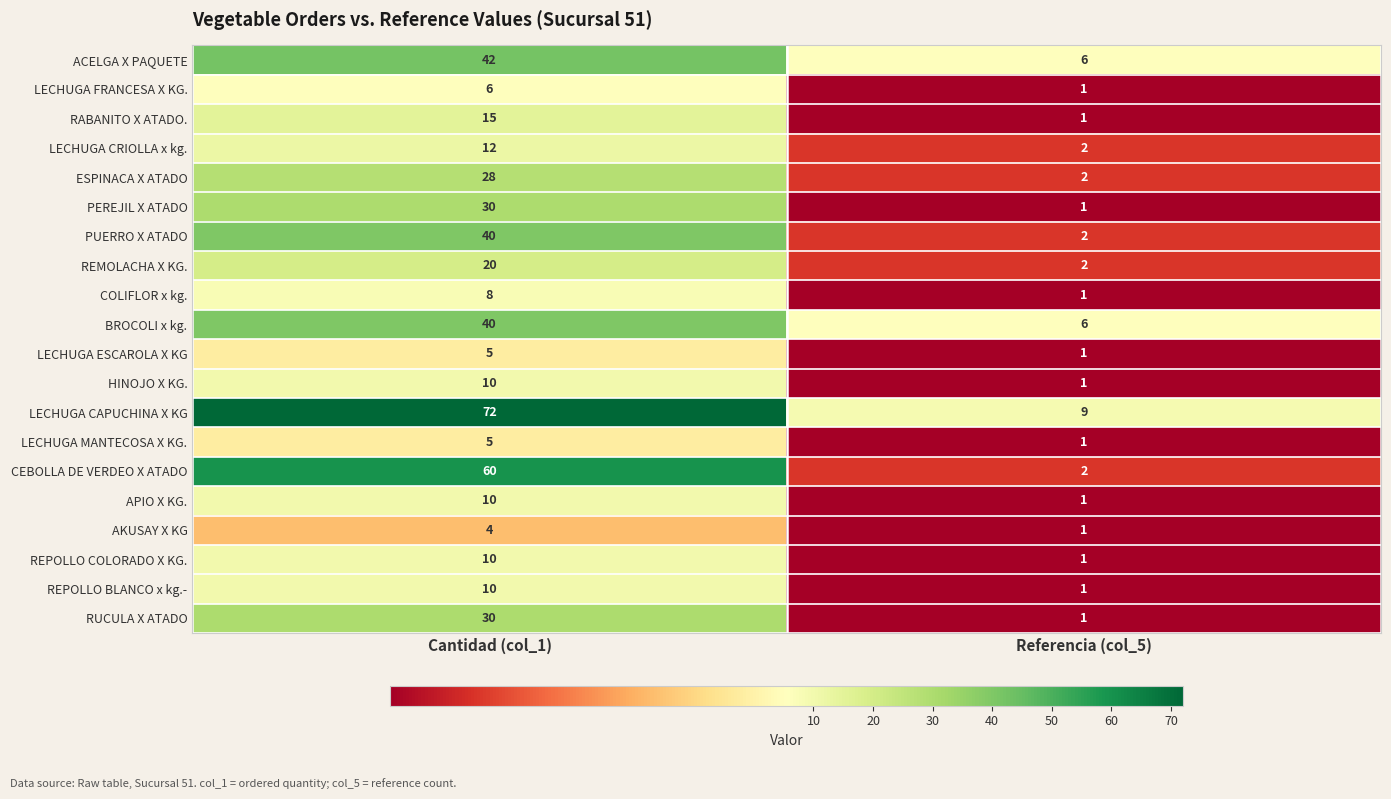

Which series has the largest total across all categories?

LECHUGA CAPUCHINA X KG